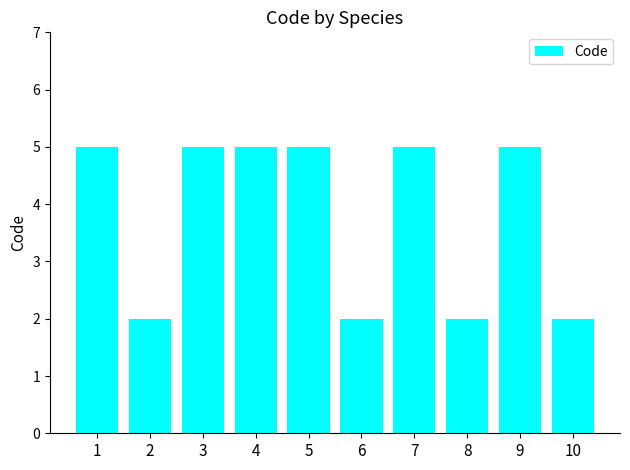

Count the number of categories in the chart.

10